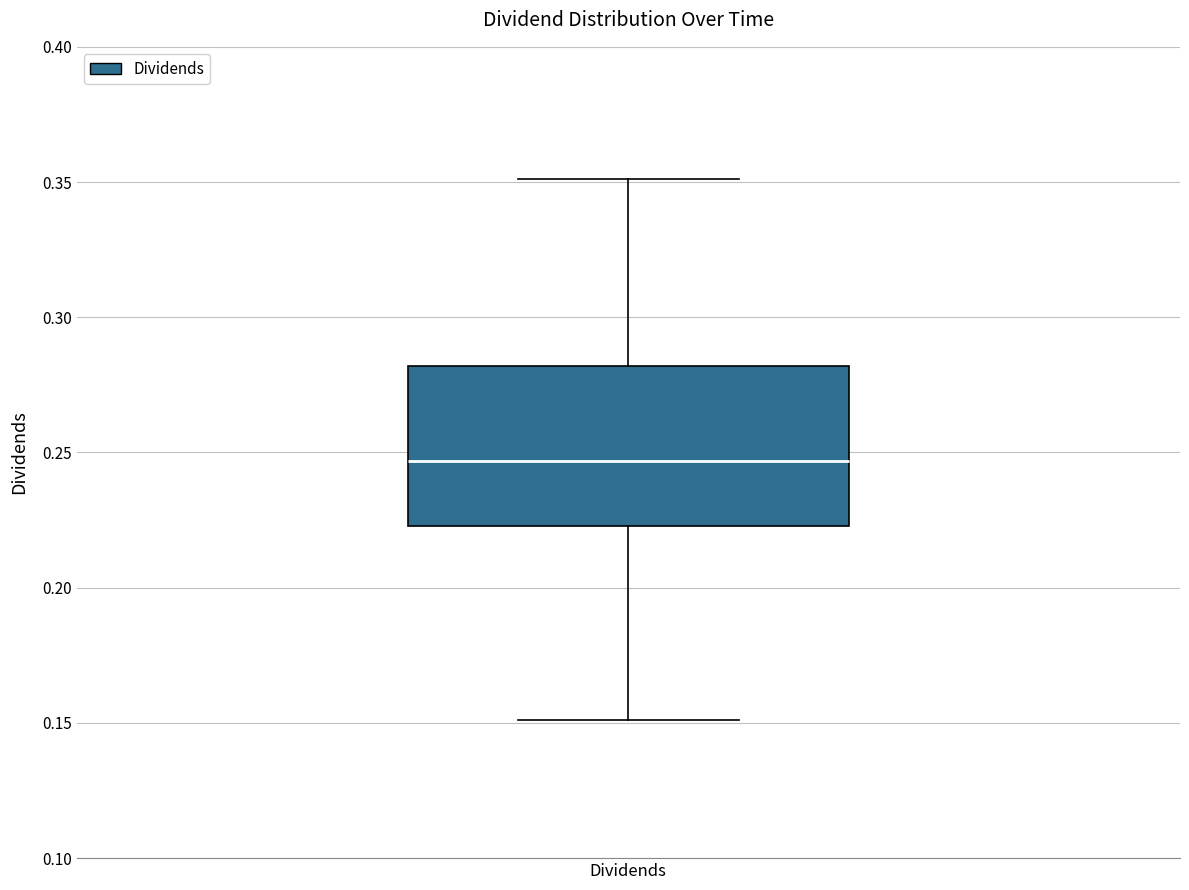

Transcribe this box plot: give where the median line is, the range the box spans, and where the two whiskers end, as read against the y-axis. The values are not printed on the chart, so give them approximately, as read against the axis.

median 0.245, box 0.225 to 0.280, whiskers 0.150 to 0.350